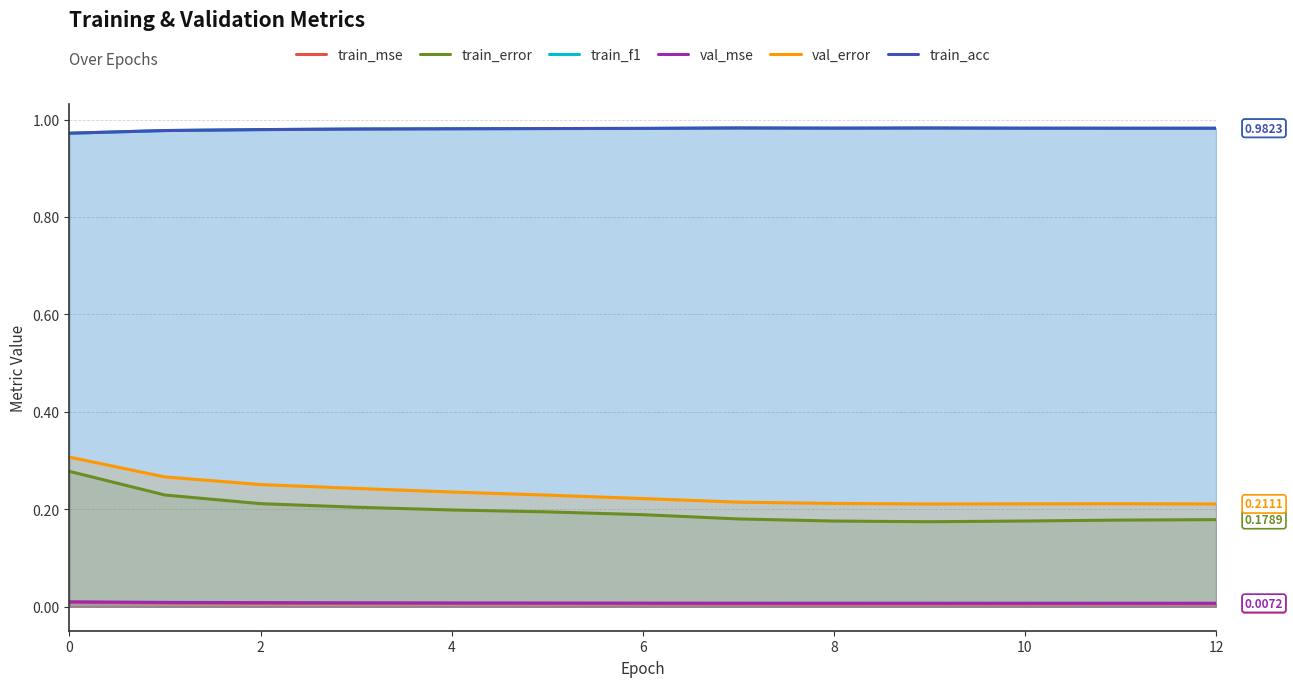

The val_mse series shows 0.0 at 2. True or false?

False